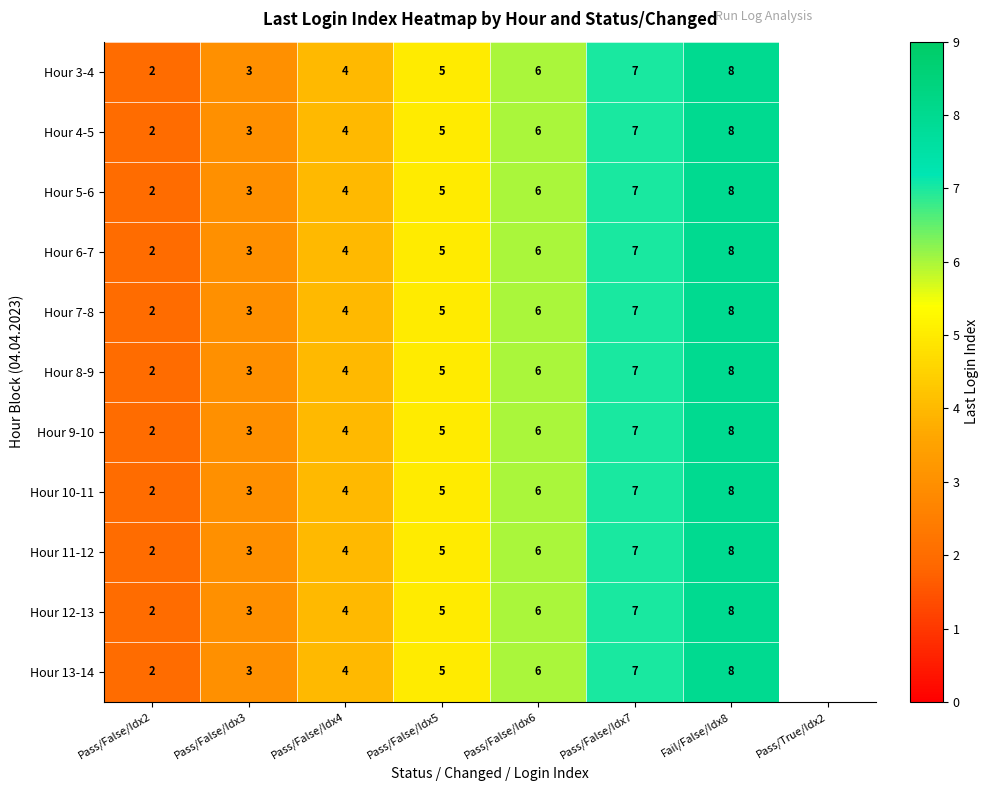

What is the total value across all series at Pass/False/Idx5?

55